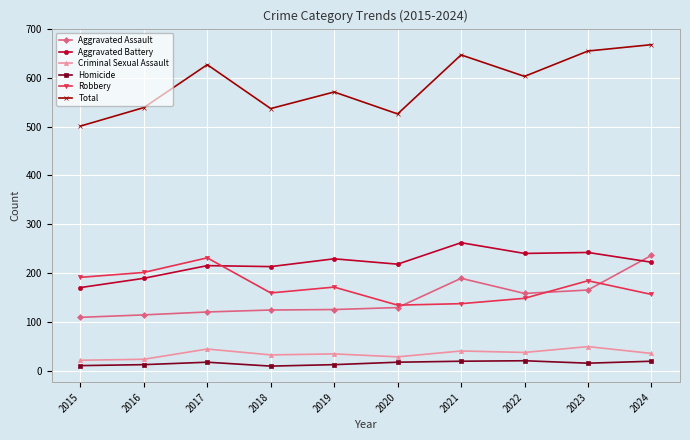

The Aggravated Assault series shows 124 at 2018. True or false?

True